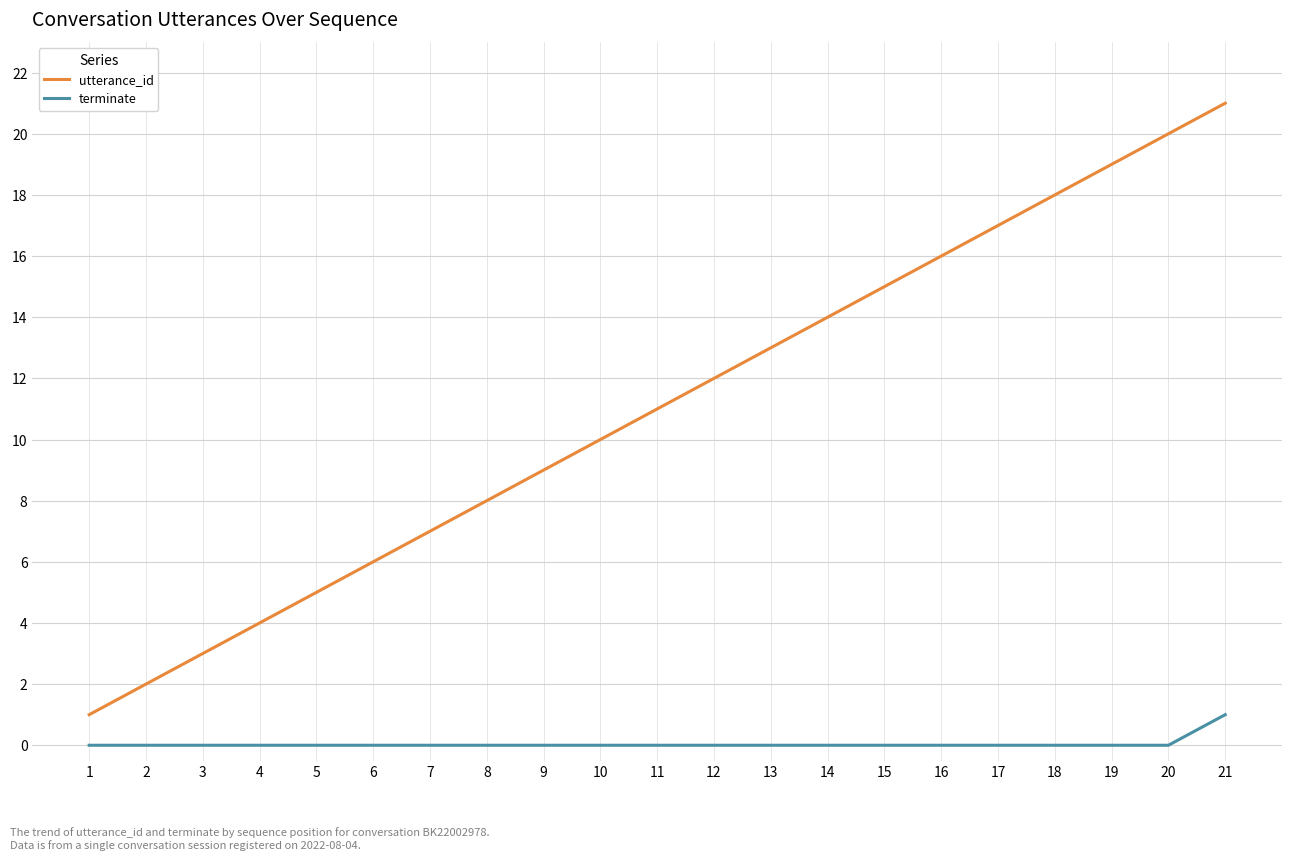

The terminate series shows 0 at 7. True or false?

True